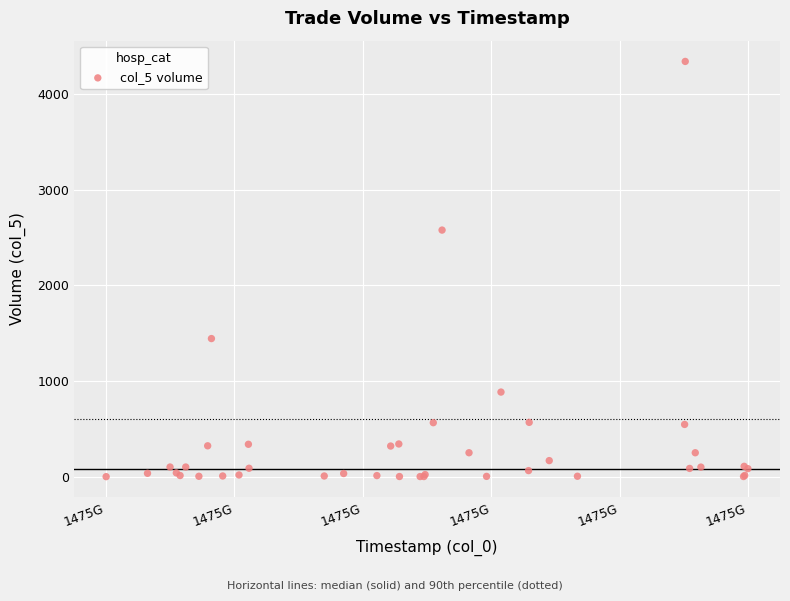

What Y value in the scatter plot is closest to 2169?

2576.4